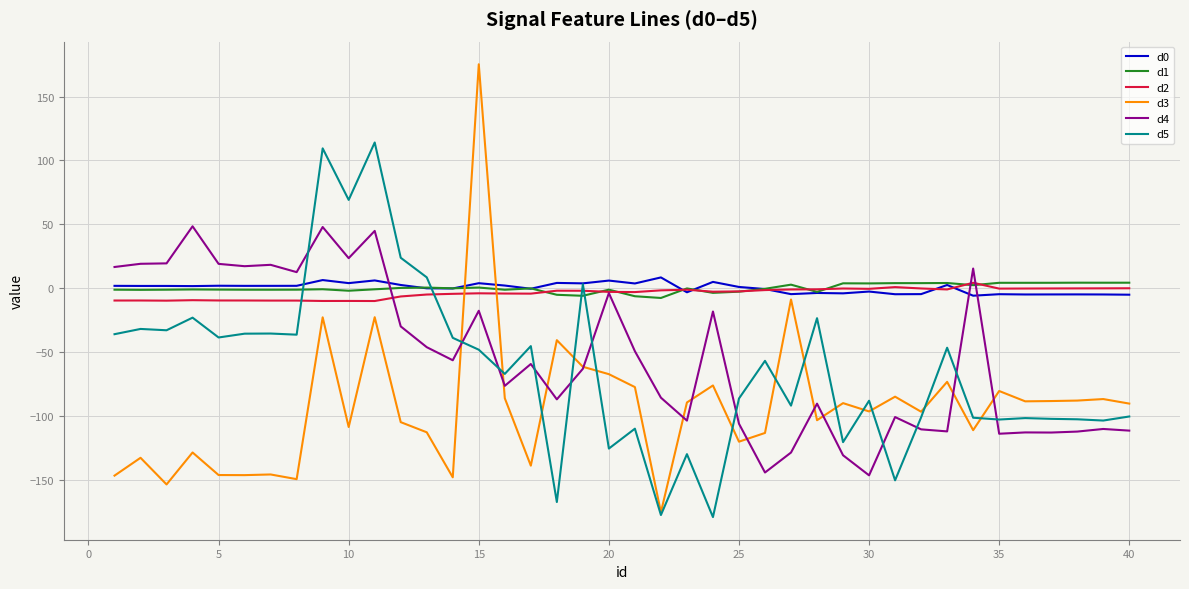

Which series has the widest spread of values?

d3